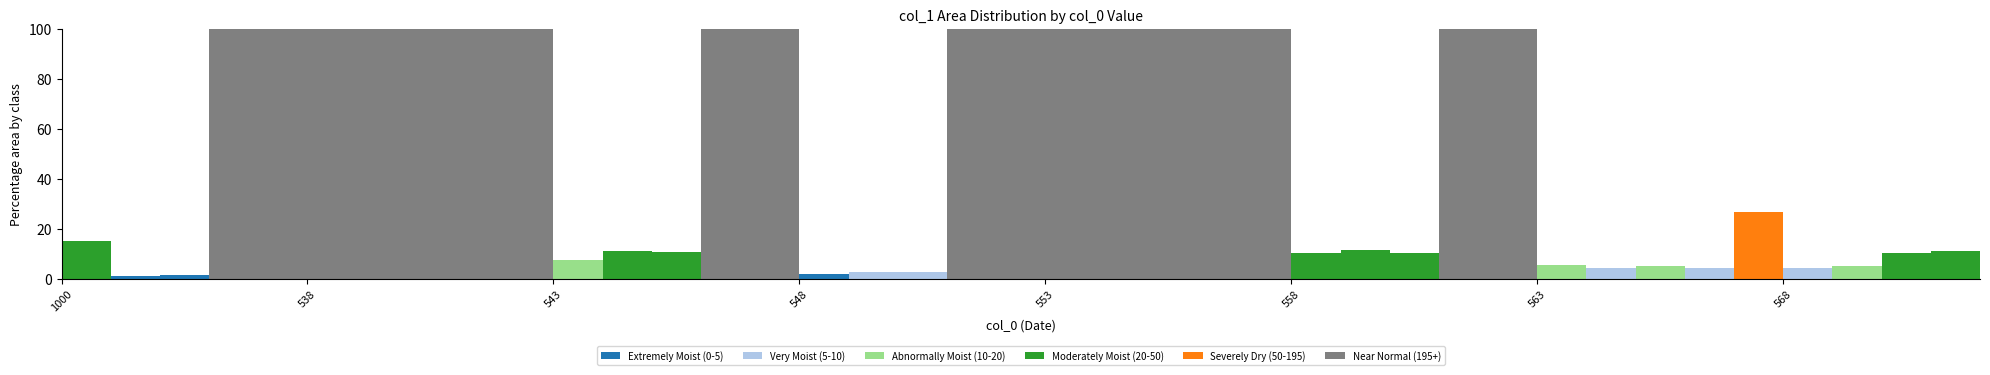

The value at 14 is 159.6. True or false?

False